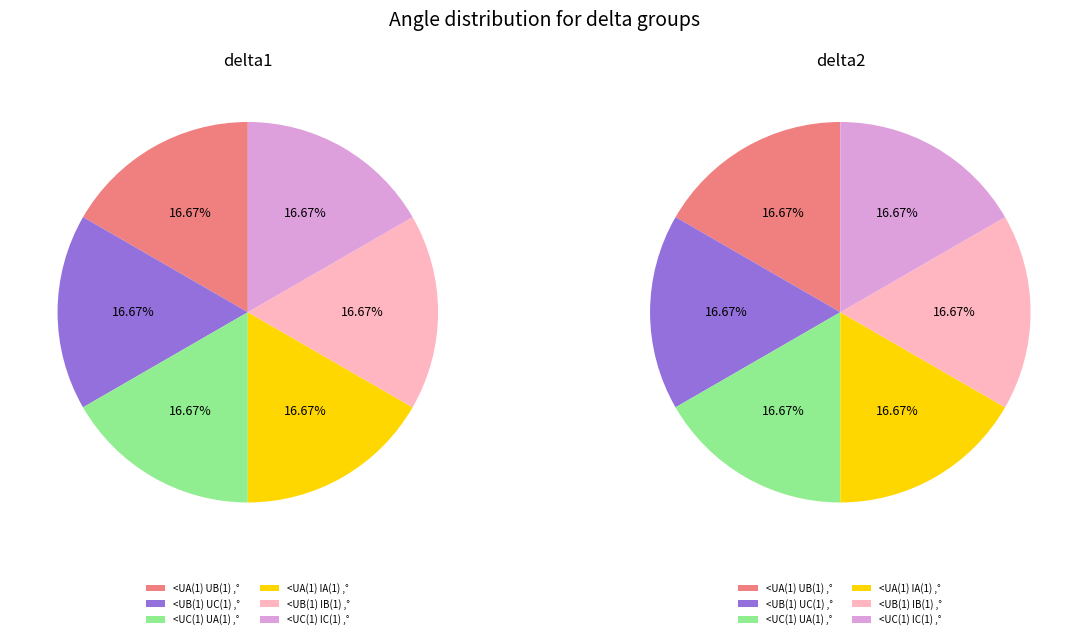

To the nearest percent, what percentage of the pie is <UA(1) UB(1) ,°?

17%